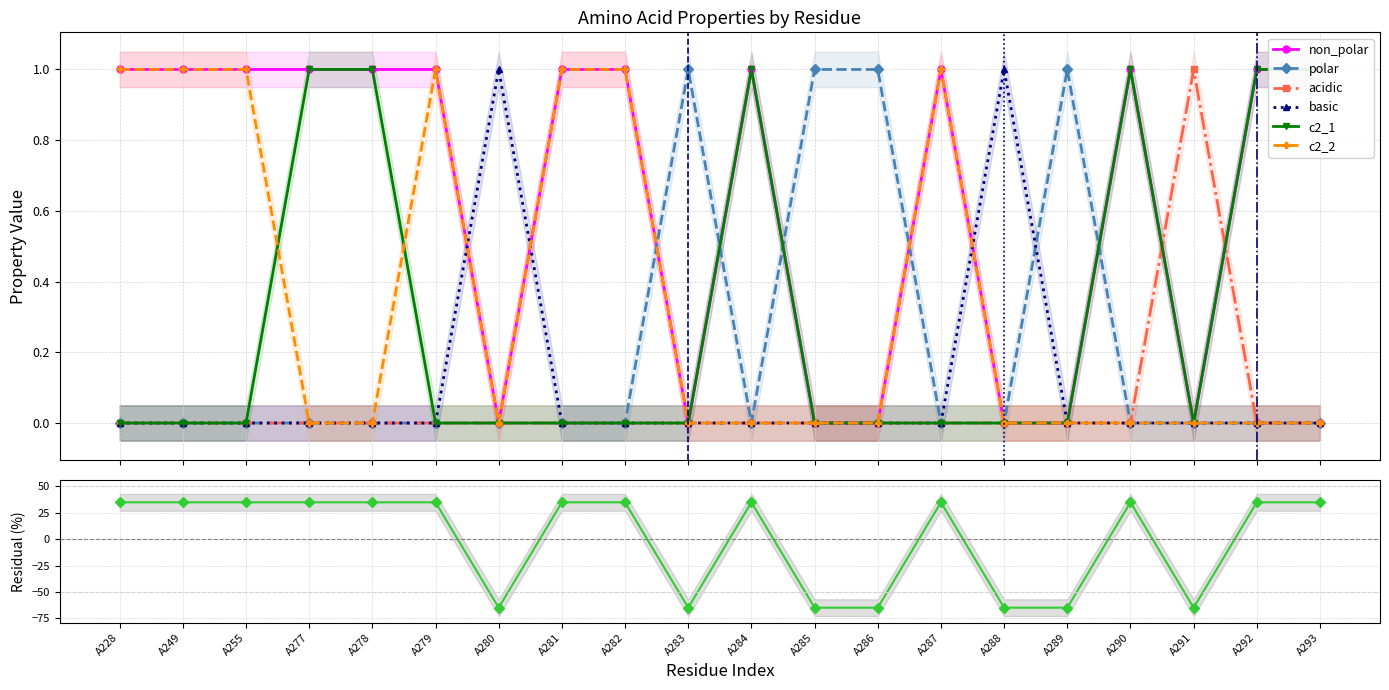

True or false: basic and c2_1 cross at least once.

False